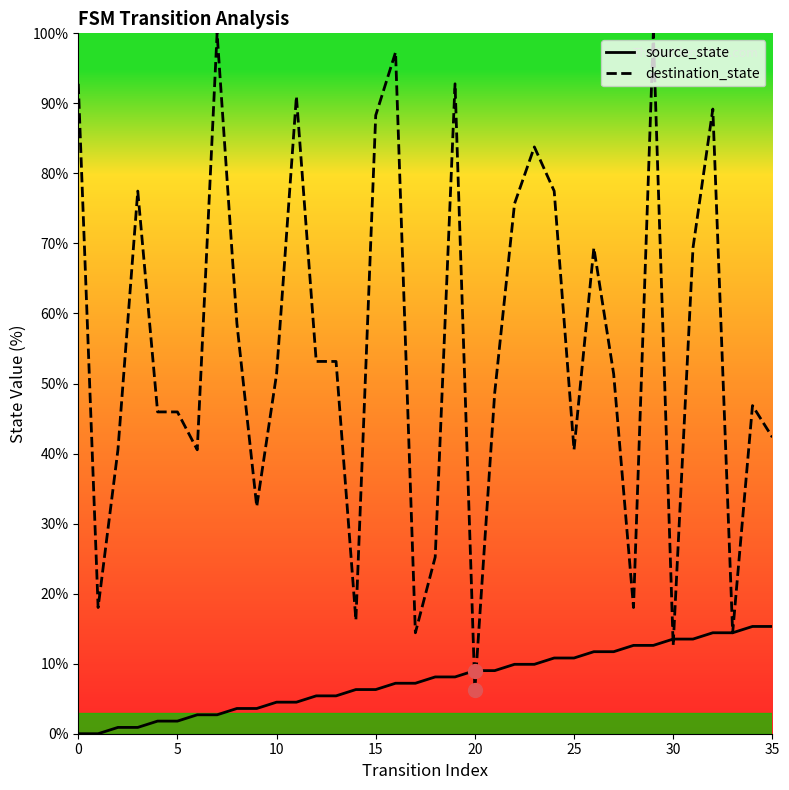

Which series has the largest total across all categories?

destination_state